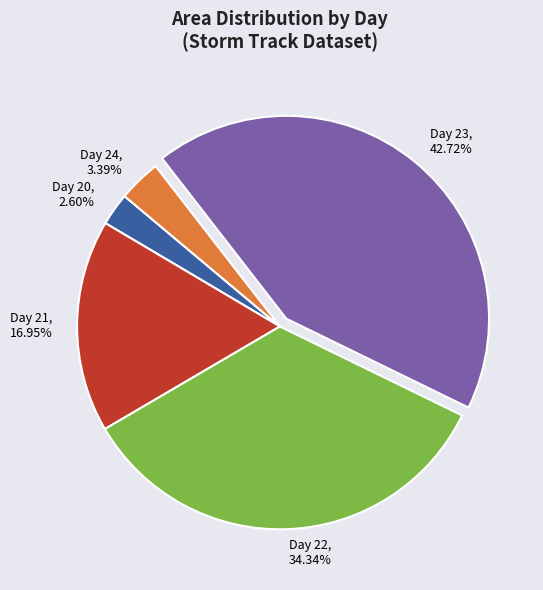

Which category has the smallest portion of the pie?

Day 20